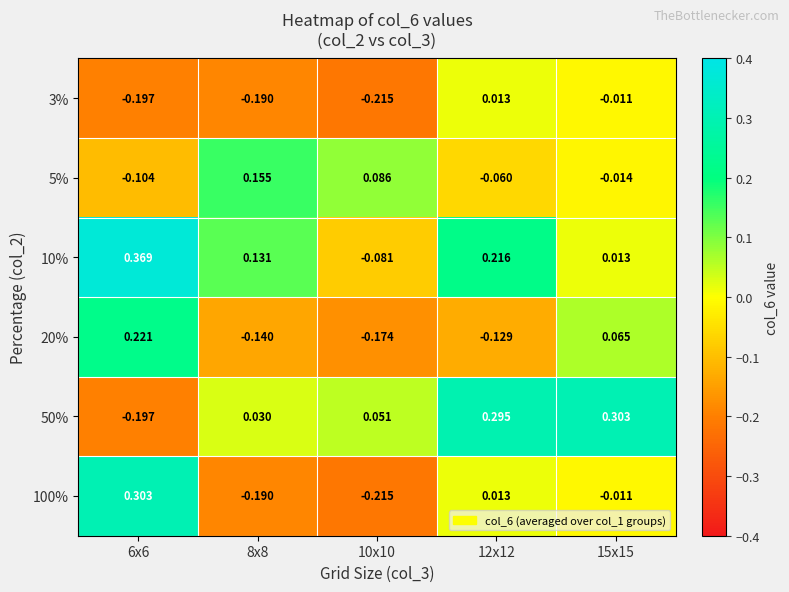

Is the value of 20% at 12x12 greater than the value of 3% at 10x10?

Yes